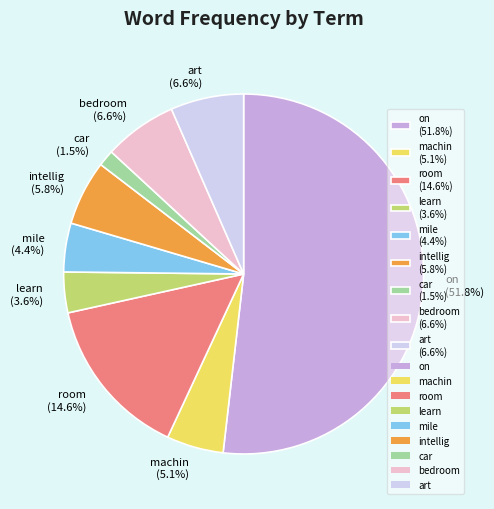

What percentage do machin (5.1%) and on (51.8%) together represent?

56.9%